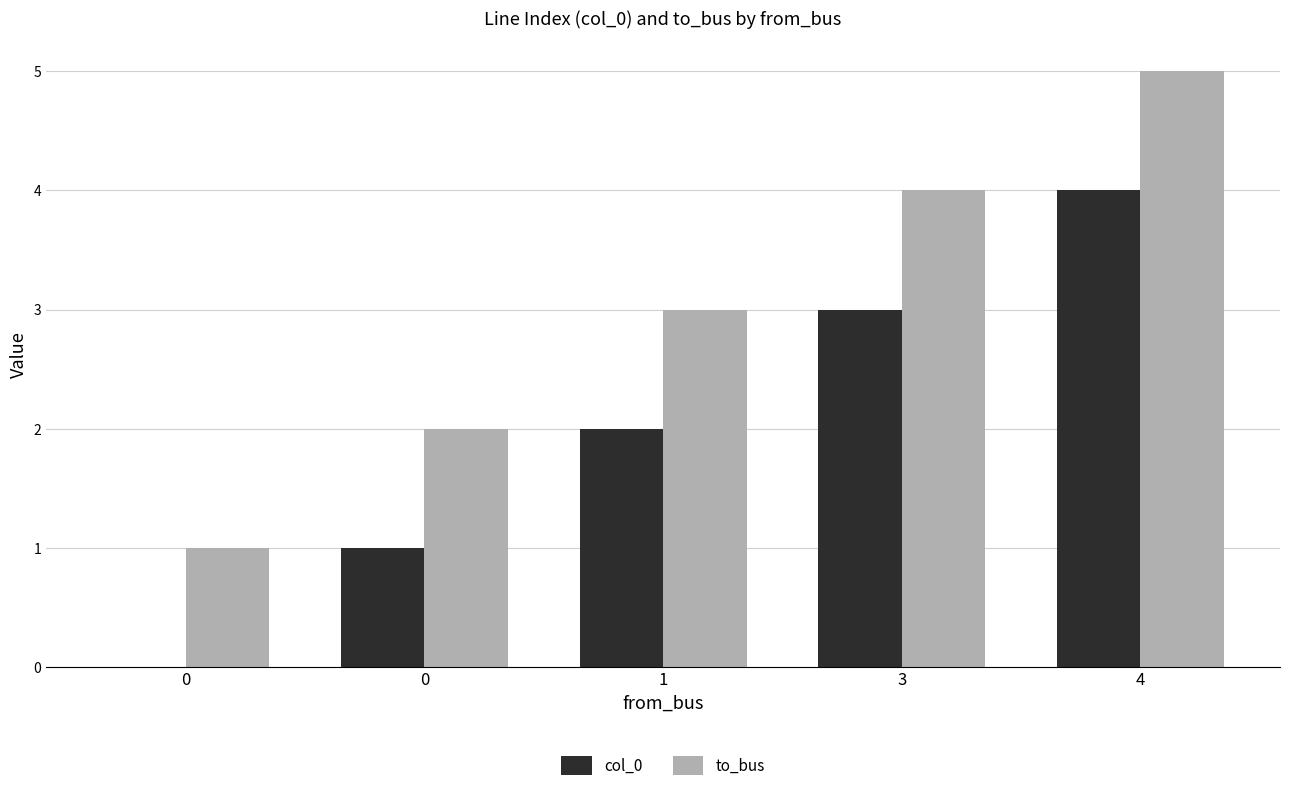

Are the bars horizontal?

No